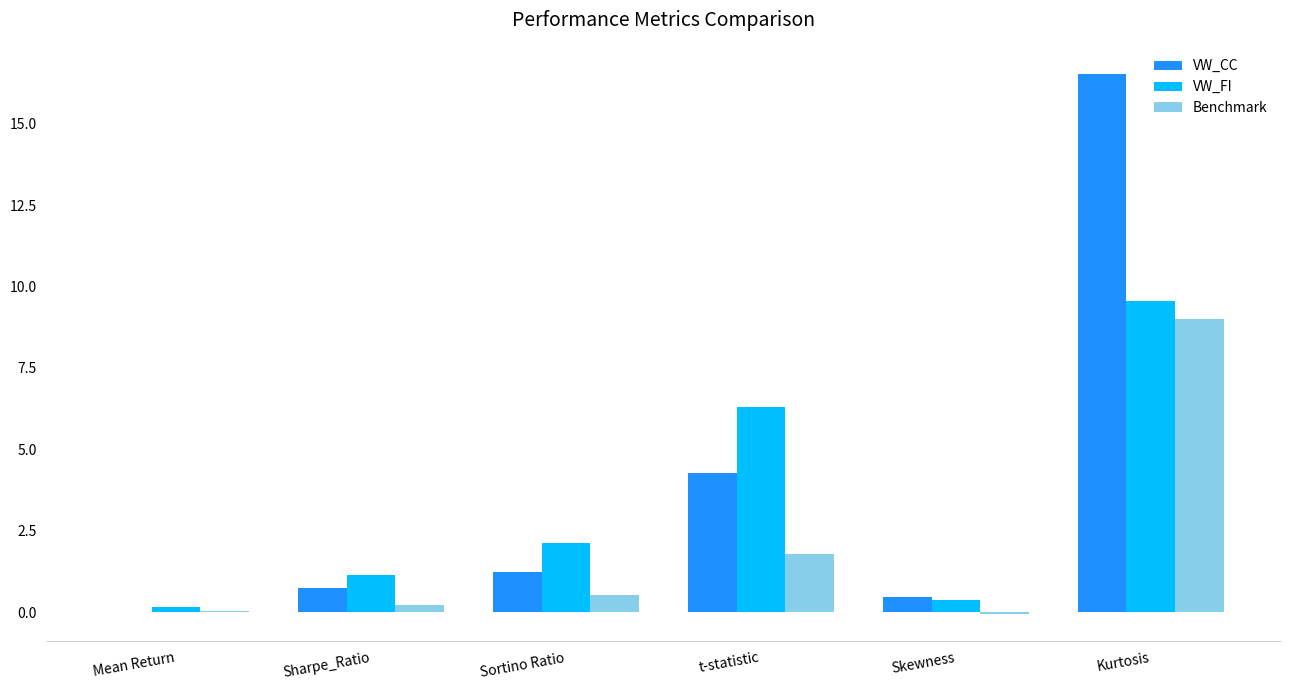

Which series has the largest range (max minus min)?

VW_CC